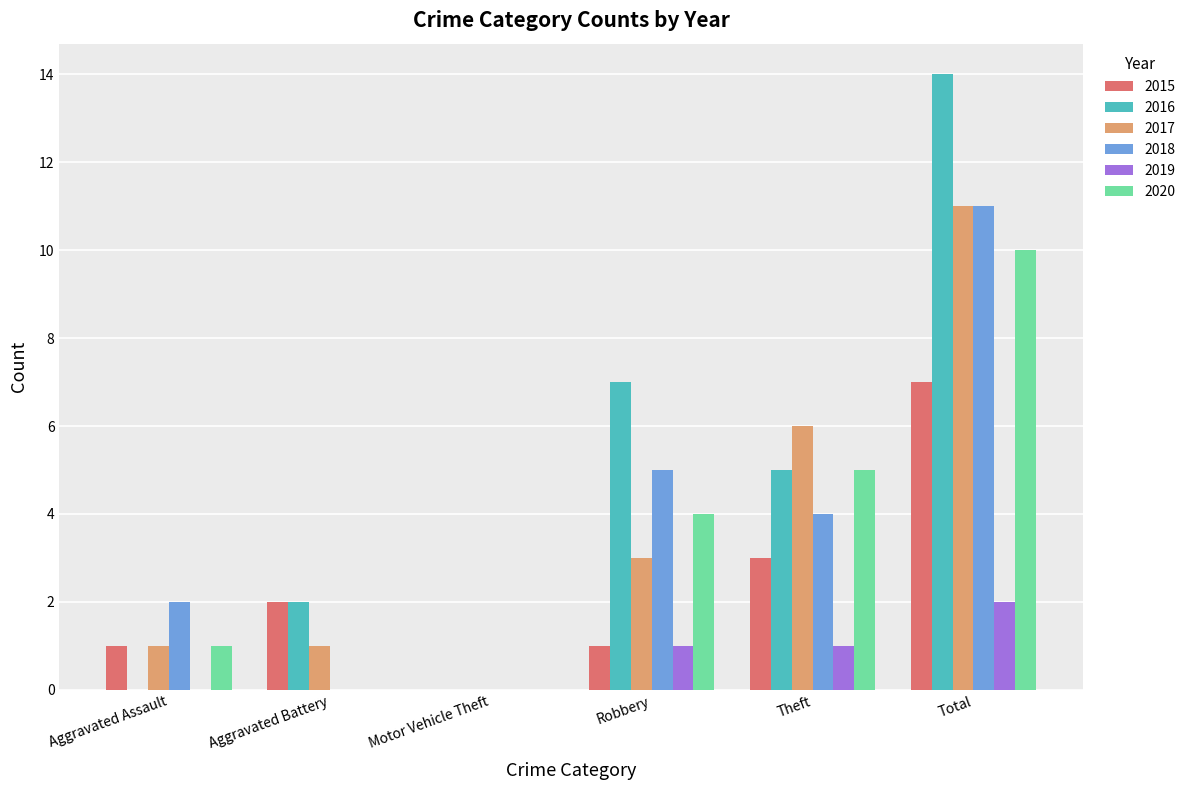

The 2020 series shows 10 at Total. True or false?

True